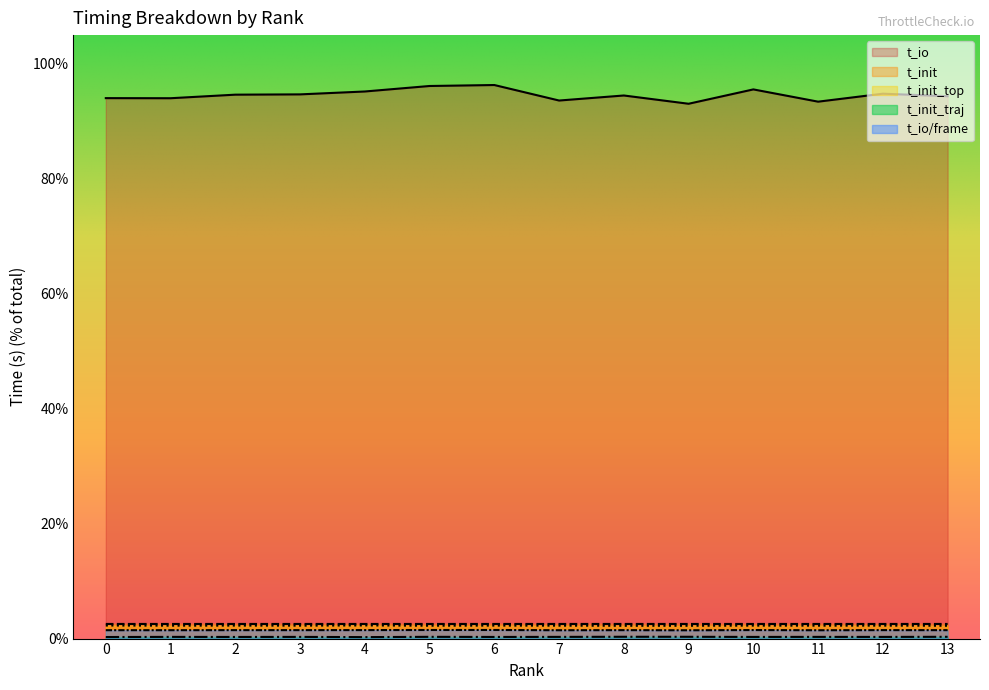

What is the total value across all series at 3?

101.2